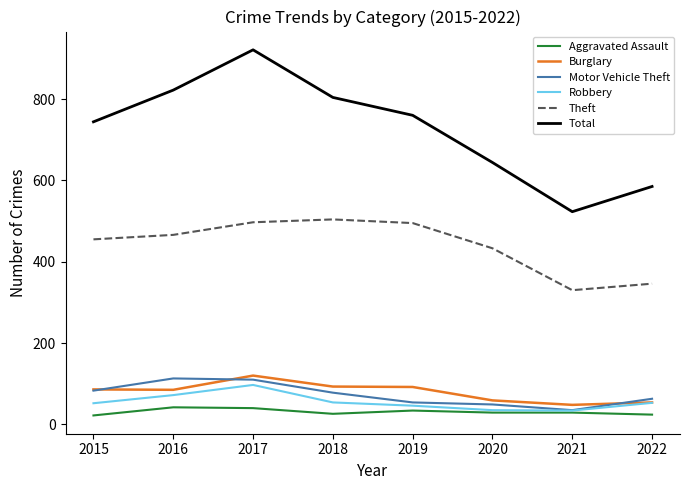

How many lines are shown in the chart?

6